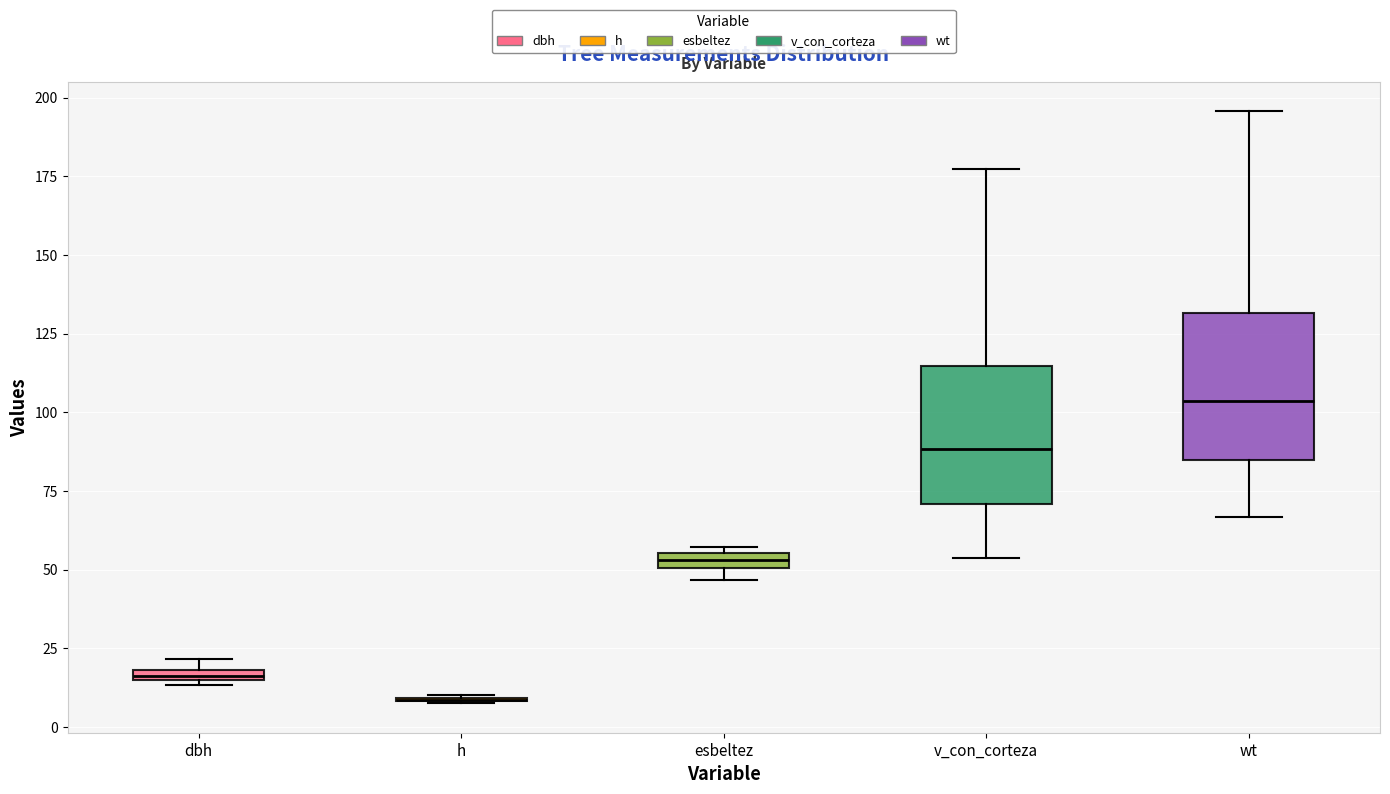

Where is the lower edge of the box for dbh on the y-axis? The values are not printed on the chart, so give them approximately, as read against the axis.

15